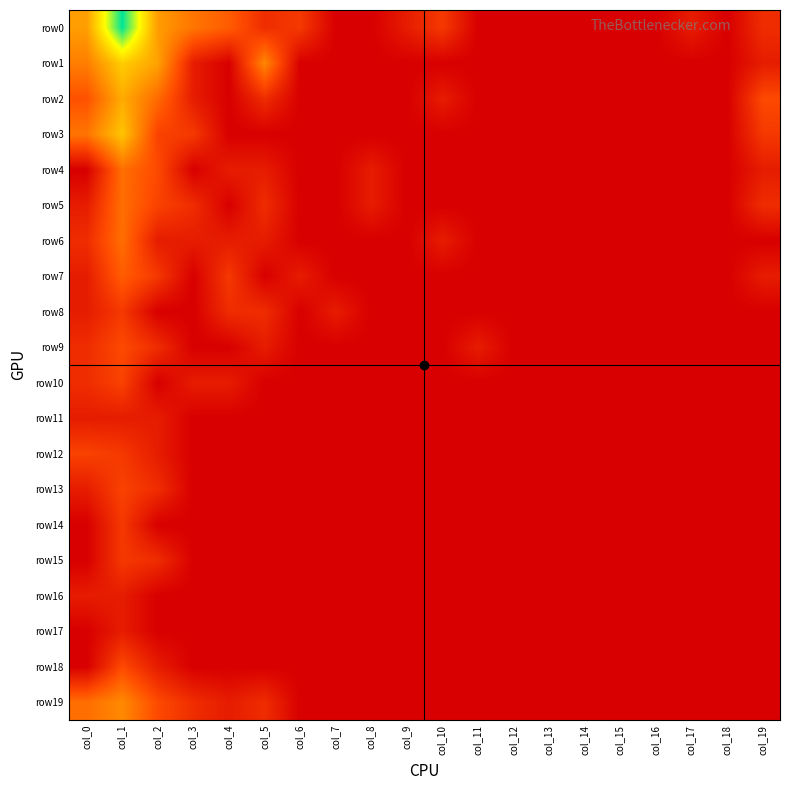

Reading left to right, transcribe all the data shown in this chart.

row0: col_0=3.6	col_1=7.4	col_2=3.5	col_3=2.7	col_4=2.2	col_5=1.1	col_6=1.4	col_7=0.0	col_8=0.0	col_9=0.7	col_10=1.4	col_11=0.0	col_12=0.0	col_13=0.0	col_14=0.0	col_15=0.0	col_16=0.0	col_17=0.7	col_18=0.0	col_19=1.1
row1: col_0=2.9	col_1=4.6	col_2=3.6	col_3=0.7	col_4=0.0	col_5=3.1	col_6=0.0	col_7=0.0	col_8=0.0	col_9=0.0	col_10=0.0	col_11=0.0	col_12=0.0	col_13=0.0	col_14=0.0	col_15=0.0	col_16=0.0	col_17=0.0	col_18=0.0	col_19=0.7
row2: col_0=1.9	col_1=3.8	col_2=2.5	col_3=0.7	col_4=0.0	col_5=1.1	col_6=0.0	col_7=0.0	col_8=0.0	col_9=0.0	col_10=0.7	col_11=0.0	col_12=0.0	col_13=0.0	col_14=0.0	col_15=0.0	col_16=0.0	col_17=0.0	col_18=0.0	col_19=1.8
row3: col_0=2.7	col_1=4.4	col_2=1.6	col_3=1.4	col_4=0.0	col_5=0.0	col_6=0.0	col_7=0.0	col_8=0.0	col_9=0.0	col_10=0.0	col_11=0.0	col_12=0.0	col_13=0.0	col_14=0.0	col_15=0.0	col_16=0.0	col_17=0.0	col_18=0.0	col_19=1.4
row4: col_0=0.0	col_1=2.6	col_2=1.8	col_3=0.0	col_4=0.7	col_5=0.7	col_6=0.0	col_7=0.0	col_8=0.7	col_9=0.0	col_10=0.0	col_11=0.0	col_12=0.0	col_13=0.0	col_14=0.0	col_15=0.0	col_16=0.0	col_17=0.0	col_18=0.0	col_19=0.7
row5: col_0=0.7	col_1=2.6	col_2=1.6	col_3=1.1	col_4=0.0	col_5=1.1	col_6=0.0	col_7=0.0	col_8=0.7	col_9=0.0	col_10=0.0	col_11=0.0	col_12=0.0	col_13=0.0	col_14=0.0	col_15=0.0	col_16=0.0	col_17=0.0	col_18=0.0	col_19=1.1
row6: col_0=1.1	col_1=2.6	col_2=0.7	col_3=0.7	col_4=0.7	col_5=0.7	col_6=0.0	col_7=0.0	col_8=0.0	col_9=0.0	col_10=0.7	col_11=0.0	col_12=0.0	col_13=0.0	col_14=0.0	col_15=0.0	col_16=0.0	col_17=0.0	col_18=0.0	col_19=0.0
row7: col_0=0.7	col_1=2.2	col_2=1.4	col_3=0.0	col_4=1.4	col_5=0.0	col_6=0.7	col_7=0.0	col_8=0.0	col_9=0.0	col_10=0.0	col_11=0.0	col_12=0.0	col_13=0.0	col_14=0.0	col_15=0.0	col_16=0.0	col_17=0.0	col_18=0.0	col_19=0.7
row8: col_0=0.7	col_1=1.4	col_2=0.0	col_3=0.0	col_4=1.1	col_5=1.1	col_6=0.0	col_7=0.7	col_8=0.0	col_9=0.0	col_10=0.0	col_11=0.0	col_12=0.0	col_13=0.0	col_14=0.0	col_15=0.0	col_16=0.0	col_17=0.0	col_18=0.0	col_19=0.0
row9: col_0=1.1	col_1=1.8	col_2=1.1	col_3=0.0	col_4=0.0	col_5=0.7	col_6=0.0	col_7=0.0	col_8=0.0	col_9=0.0	col_10=0.0	col_11=0.7	col_12=0.0	col_13=0.0	col_14=0.0	col_15=0.0	col_16=0.0	col_17=0.0	col_18=0.0	col_19=0.0
row10: col_0=1.1	col_1=1.6	col_2=0.0	col_3=0.7	col_4=0.7	col_5=0.0	col_6=0.0	col_7=0.0	col_8=0.0	col_9=0.0	col_10=0.0	col_11=0.0	col_12=0.0	col_13=0.0	col_14=0.0	col_15=0.0	col_16=0.0	col_17=0.0	col_18=0.0	col_19=0.0
row11: col_0=0.7	col_1=0.7	col_2=0.7	col_3=0.0	col_4=0.0	col_5=0.0	col_6=0.0	col_7=0.0	col_8=0.0	col_9=0.0	col_10=0.0	col_11=0.0	col_12=0.0	col_13=0.0	col_14=0.0	col_15=0.0	col_16=0.0	col_17=0.0	col_18=0.0	col_19=0.0
row12: col_0=1.6	col_1=1.4	col_2=0.7	col_3=0.0	col_4=0.0	col_5=0.0	col_6=0.0	col_7=0.0	col_8=0.0	col_9=0.0	col_10=0.0	col_11=0.0	col_12=0.0	col_13=0.0	col_14=0.0	col_15=0.0	col_16=0.0	col_17=0.0	col_18=0.0	col_19=0.0
row13: col_0=0.7	col_1=1.6	col_2=1.1	col_3=0.0	col_4=0.0	col_5=0.0	col_6=0.0	col_7=0.0	col_8=0.0	col_9=0.0	col_10=0.0	col_11=0.0	col_12=0.0	col_13=0.0	col_14=0.0	col_15=0.0	col_16=0.0	col_17=0.0	col_18=0.0	col_19=0.0
row14: col_0=0.0	col_1=1.4	col_2=0.0	col_3=0.0	col_4=0.0	col_5=0.0	col_6=0.0	col_7=0.0	col_8=0.0	col_9=0.0	col_10=0.0	col_11=0.0	col_12=0.0	col_13=0.0	col_14=0.0	col_15=0.0	col_16=0.0	col_17=0.0	col_18=0.0	col_19=0.0
row15: col_0=0.0	col_1=1.4	col_2=1.1	col_3=0.0	col_4=0.0	col_5=0.0	col_6=0.0	col_7=0.0	col_8=0.0	col_9=0.0	col_10=0.0	col_11=0.0	col_12=0.0	col_13=0.0	col_14=0.0	col_15=0.0	col_16=0.0	col_17=0.0	col_18=0.0	col_19=0.0
row16: col_0=0.7	col_1=0.7	col_2=0.0	col_3=0.0	col_4=0.0	col_5=0.0	col_6=0.0	col_7=0.0	col_8=0.0	col_9=0.0	col_10=0.0	col_11=0.0	col_12=0.0	col_13=0.0	col_14=0.0	col_15=0.0	col_16=0.0	col_17=0.0	col_18=0.0	col_19=0.0
row17: col_0=0.0	col_1=0.7	col_2=0.0	col_3=0.0	col_4=0.0	col_5=0.0	col_6=0.0	col_7=0.0	col_8=0.0	col_9=0.0	col_10=0.0	col_11=0.0	col_12=0.0	col_13=0.0	col_14=0.0	col_15=0.0	col_16=0.0	col_17=0.0	col_18=0.0	col_19=0.0
row18: col_0=0.0	col_1=1.8	col_2=0.7	col_3=0.0	col_4=0.0	col_5=0.0	col_6=0.0	col_7=0.0	col_8=0.0	col_9=0.0	col_10=0.0	col_11=0.0	col_12=0.0	col_13=0.0	col_14=0.0	col_15=0.0	col_16=0.0	col_17=0.0	col_18=0.0	col_19=0.0
row19: col_0=2.6	col_1=3.1	col_2=1.8	col_3=1.1	col_4=0.7	col_5=1.1	col_6=0.0	col_7=0.0	col_8=0.0	col_9=0.0	col_10=0.0	col_11=0.0	col_12=0.0	col_13=0.0	col_14=0.0	col_15=0.0	col_16=0.0	col_17=0.0	col_18=0.0	col_19=0.0